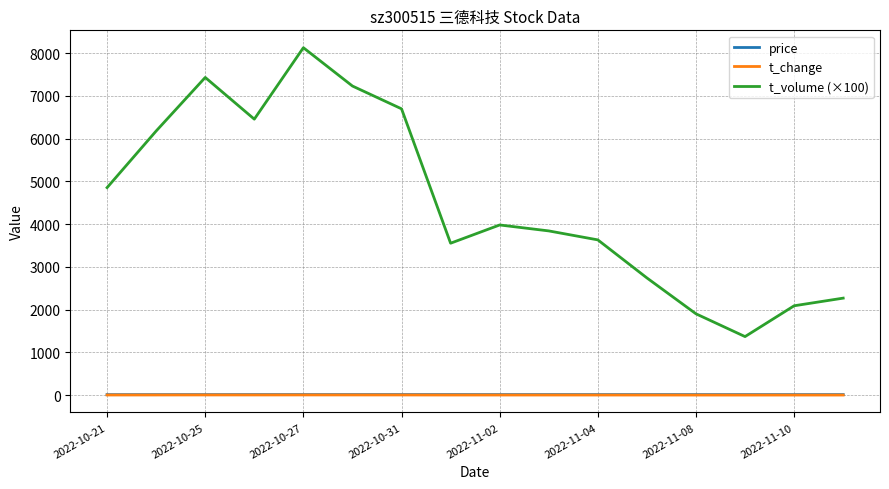

Which series has the widest spread of values?

t_volume (×100)